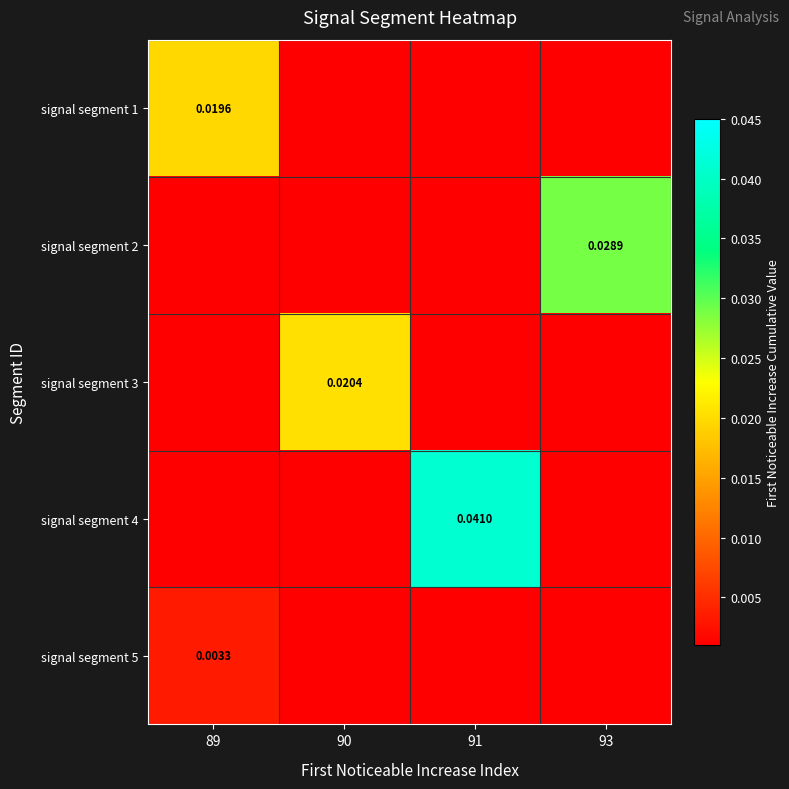

How many series are shown in this chart?

5